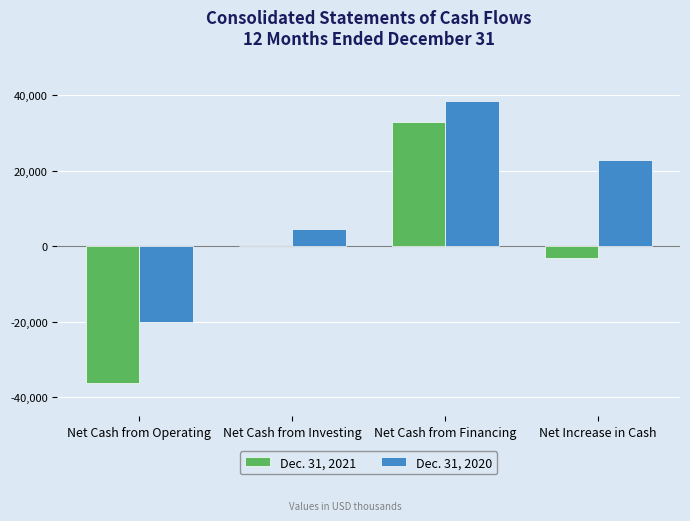

Which series changed the most between Net Cash from Operating and Net Cash from Financing?

Dec. 31, 2021